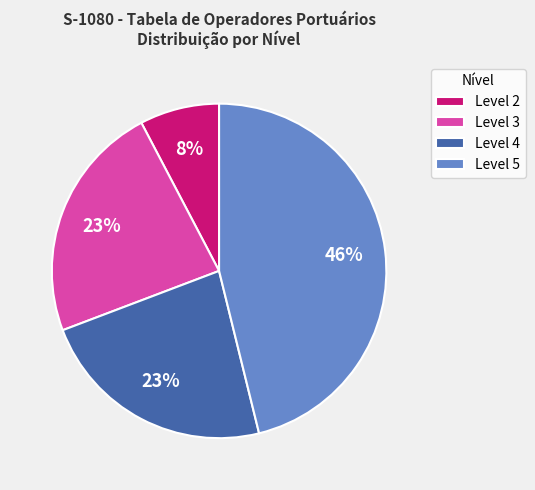

Which has a higher value, Level 2 or Level 3?

Level 3